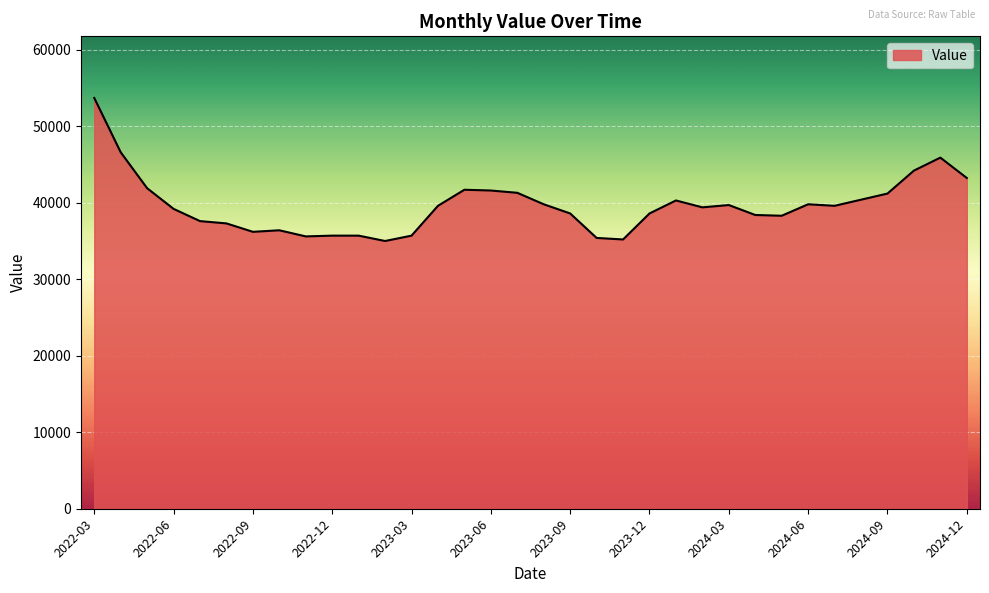

What is the difference between the maximum and minimum values?

18700